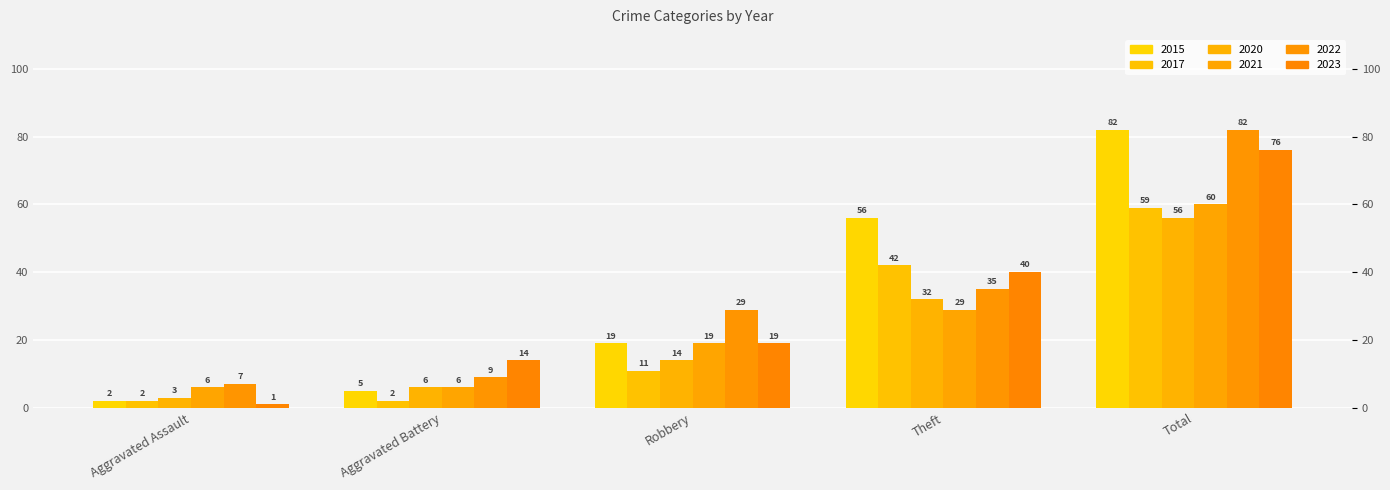

What is the label of the 3rd bar from the left?

Robbery